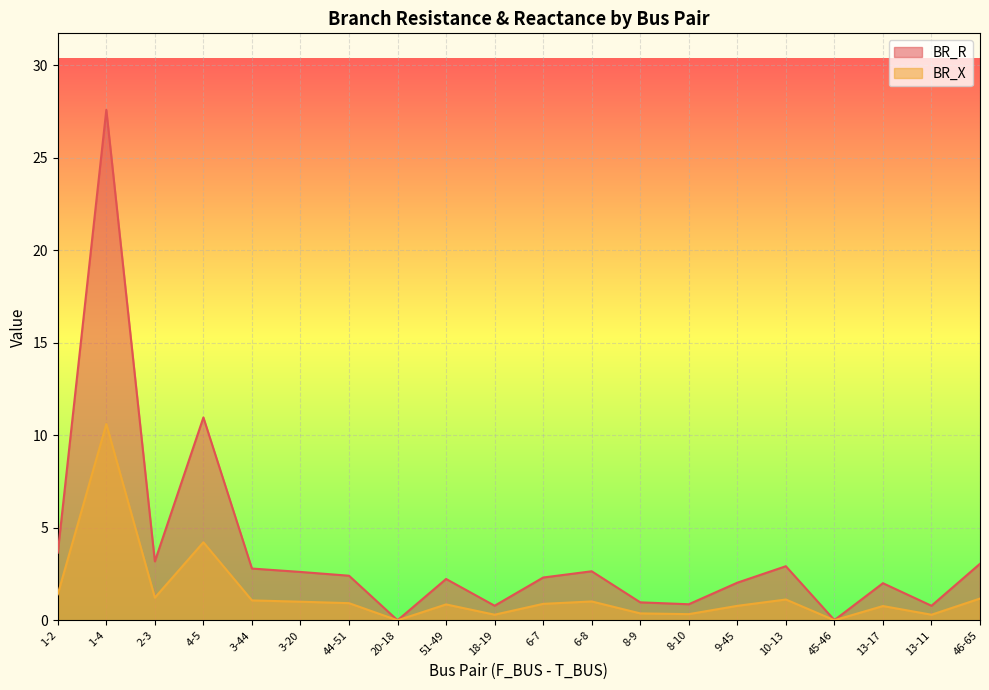

What is the label of the 18th point from the left?

13-17